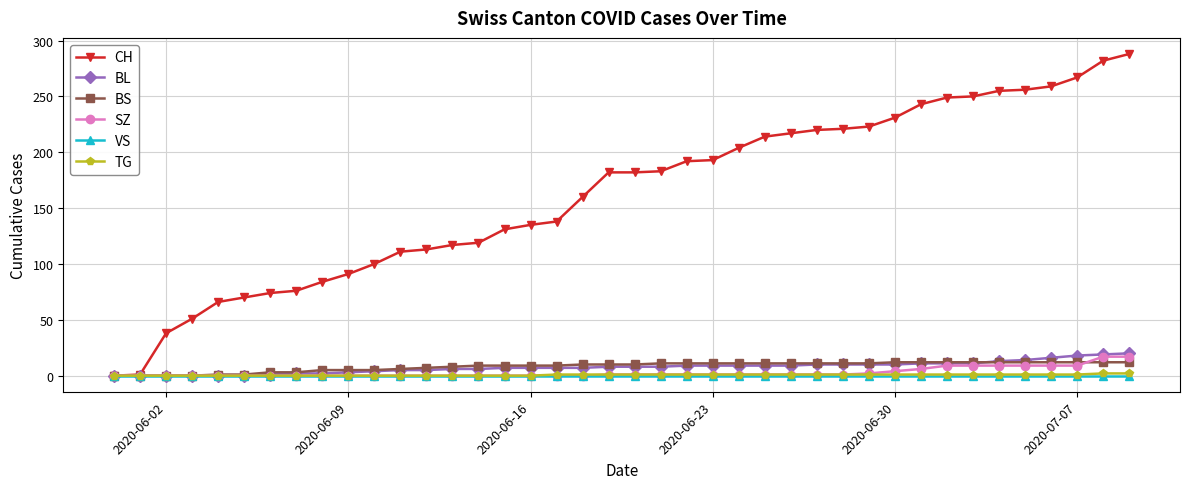

Which series has the largest range (max minus min)?

CH